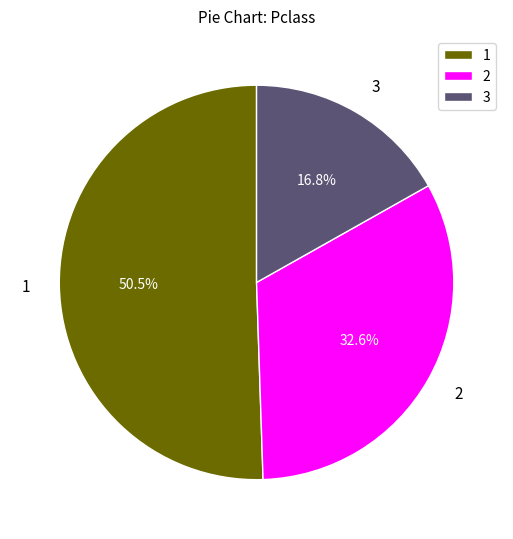

Rank the categories by value from lowest to highest.

3, 2, 1